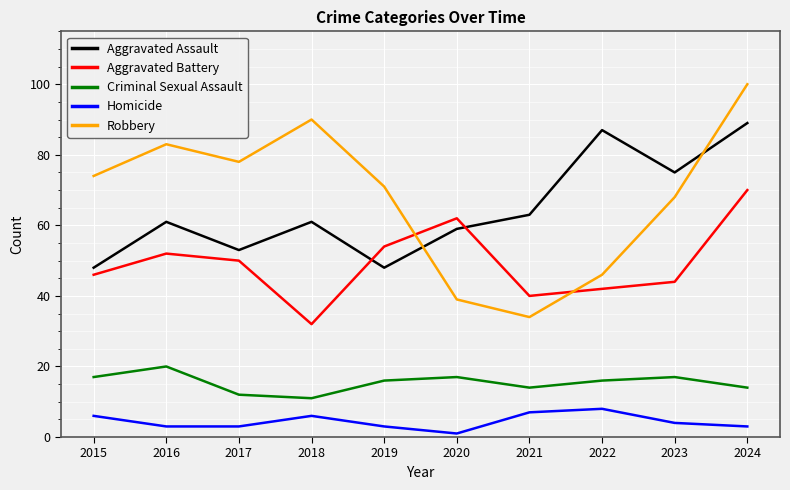

What is the sum of the Criminal Sexual Assault values at 2020 and 2018?

28